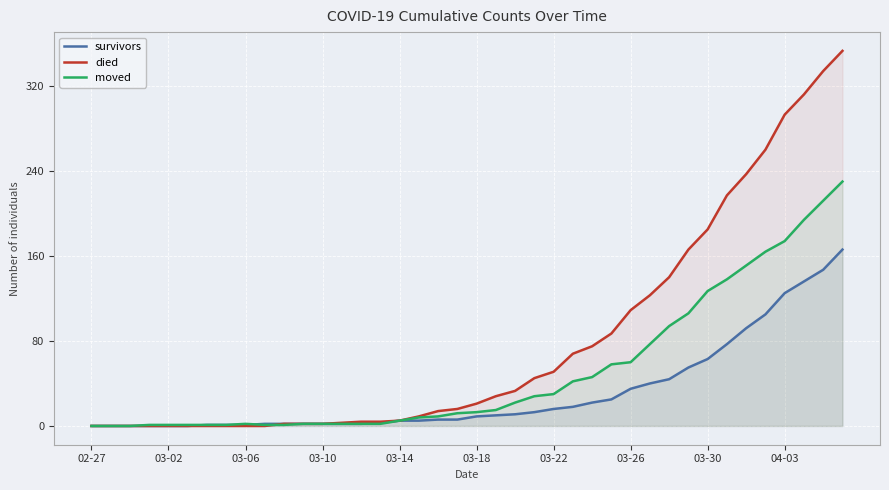

List the series in order of their peak value, lowest first.

survivors, moved, died